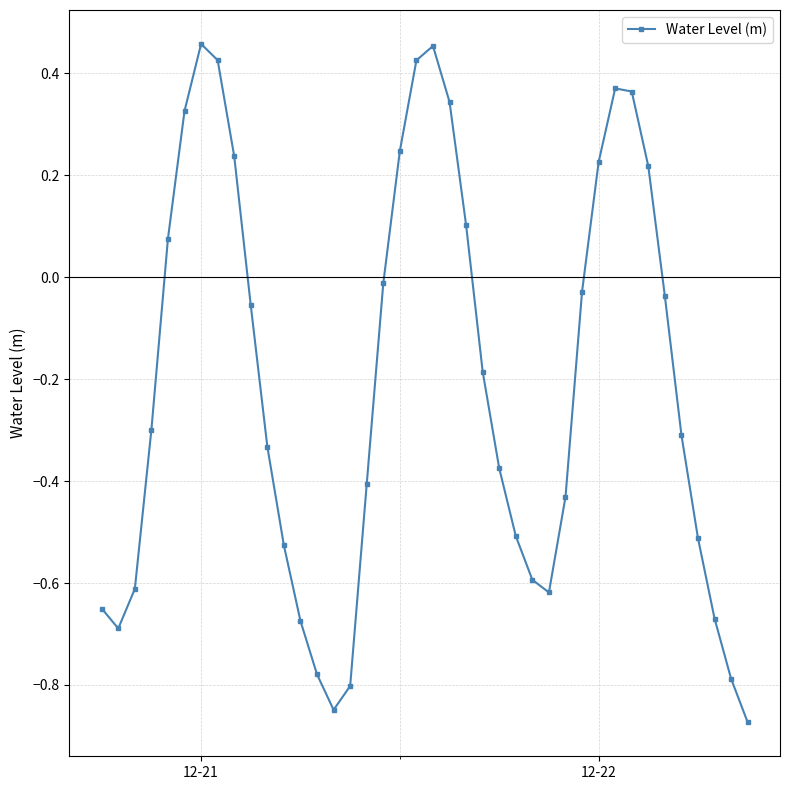

What is the difference between the second highest and minimum values?

1.3